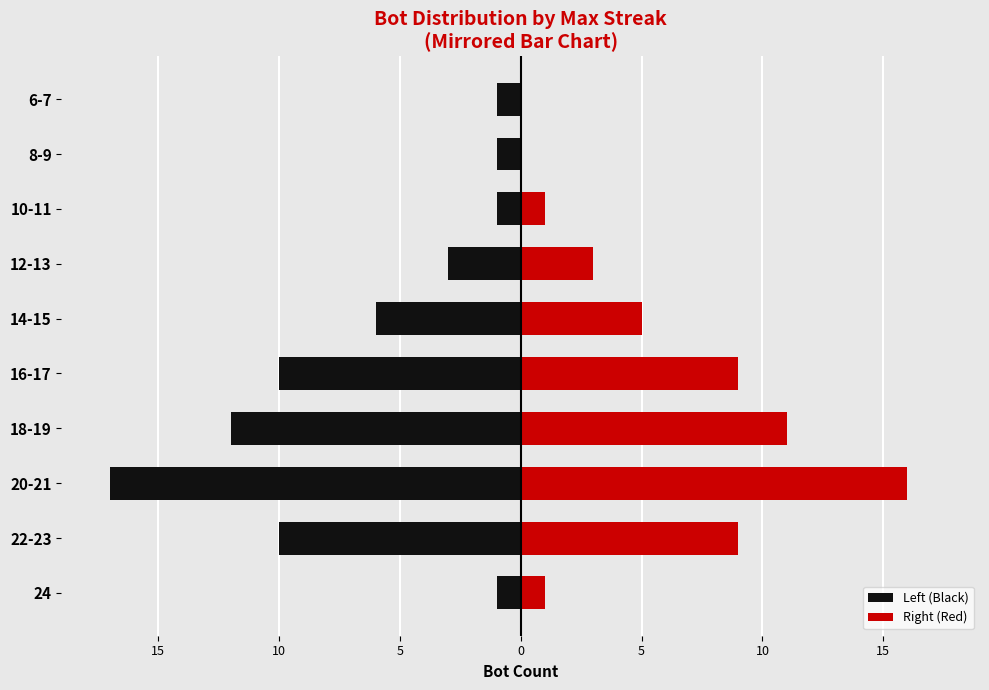

Count the number of categories in the chart.

10